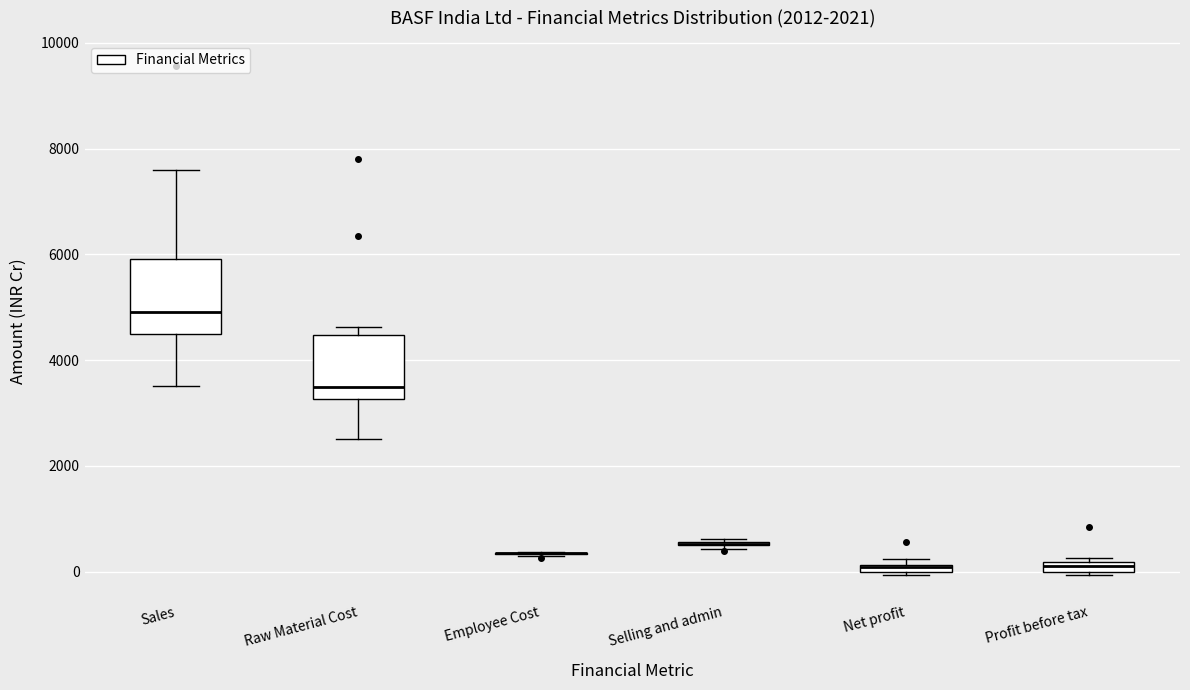

Which box is the tallest, from its lower edge to its upper edge?

Sales